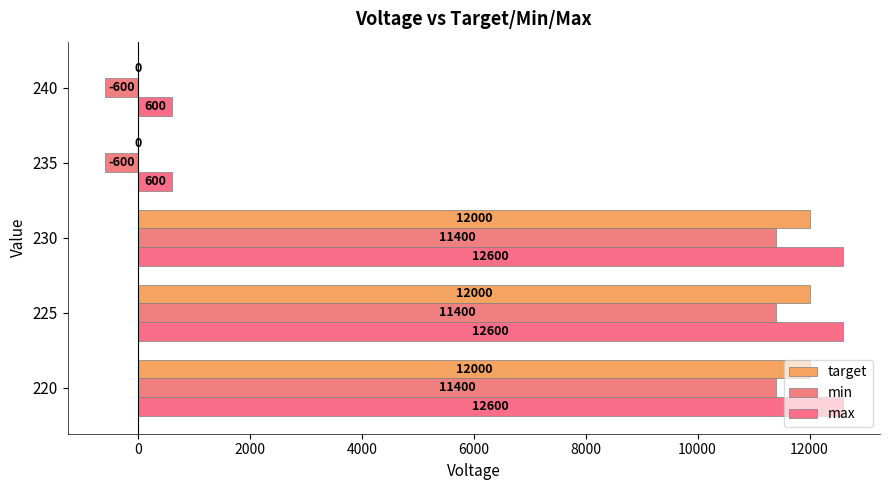

What is the value of the target bar at the 2nd from the left?

12000